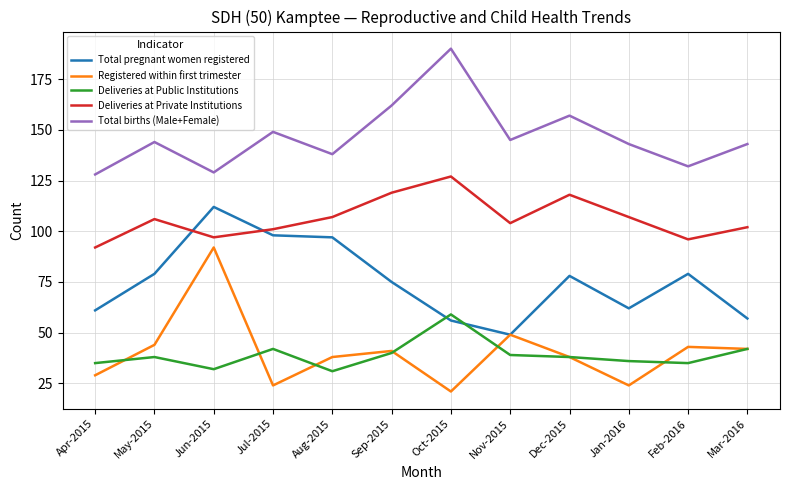

Which category has the highest value across all series?

Oct-2015